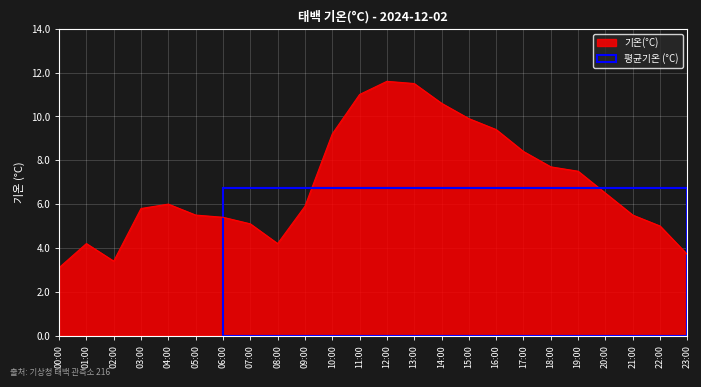

What is the change in value from 10:00 to 15:00?

+0.7